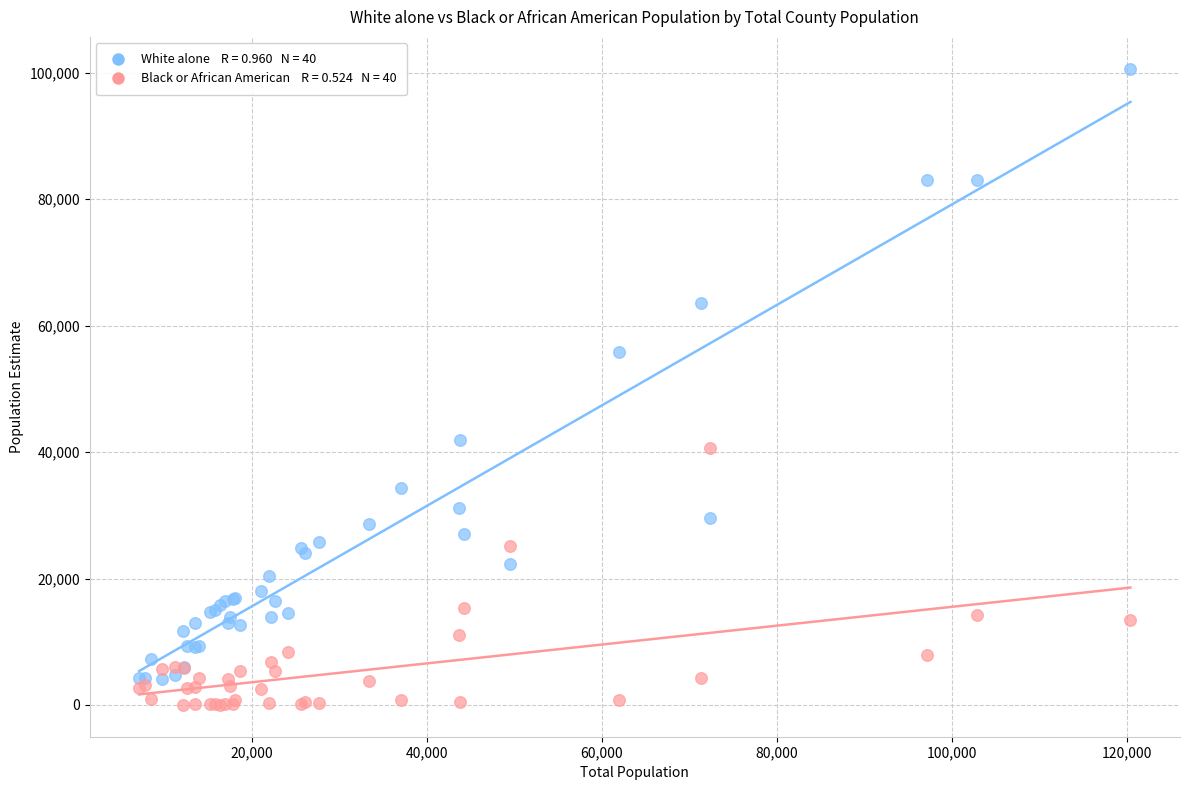

Across all series, what Y value is closest to 50334?

55876